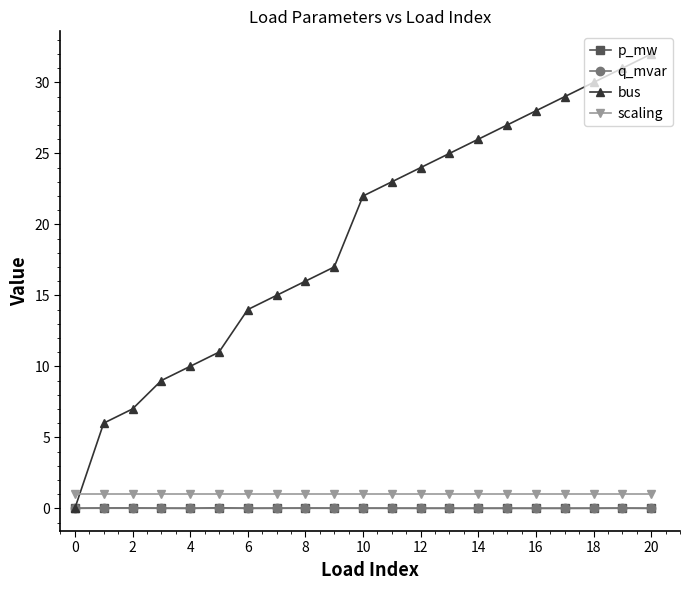

Which series has the largest range (max minus min)?

bus